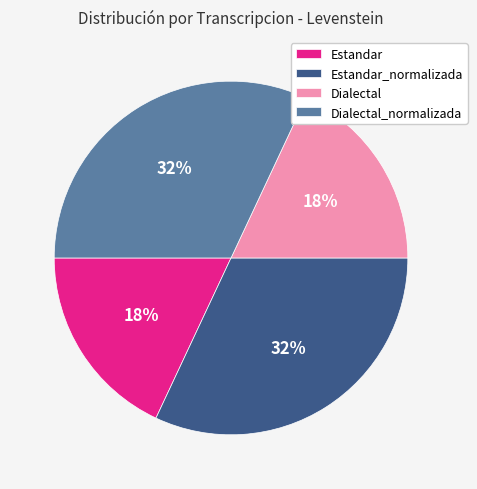

To the nearest percent, what portion does Estandar_normalizada represent?

32%